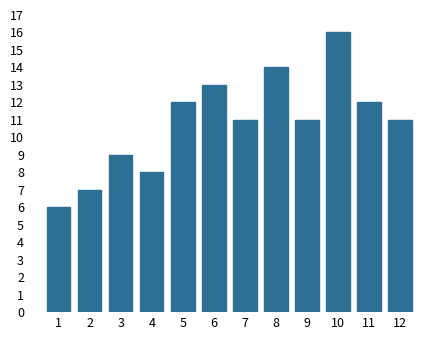

Reading right to left, extract all data points from this chart.

11	12	16	11	14	11	13	12	8	9	7	6